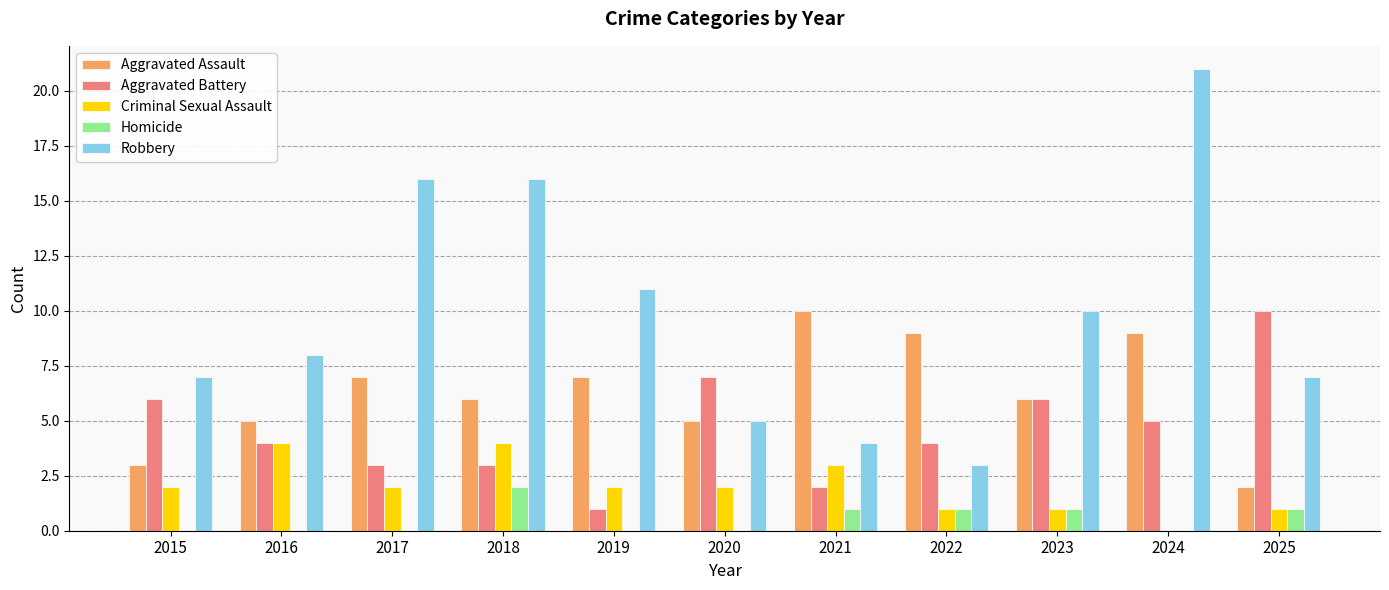

Does the chart contain stacked bars?

No